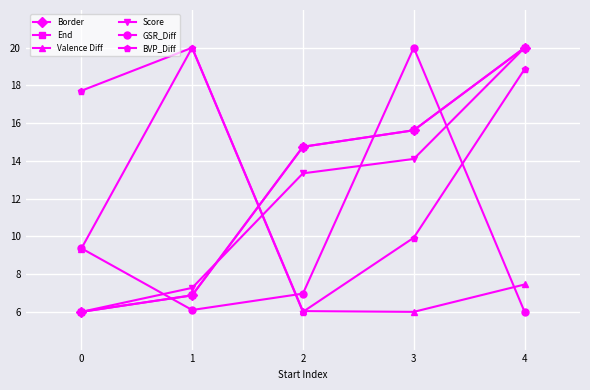

What is the difference between the maximum and minimum values in the BVP_Diff series?

14.0